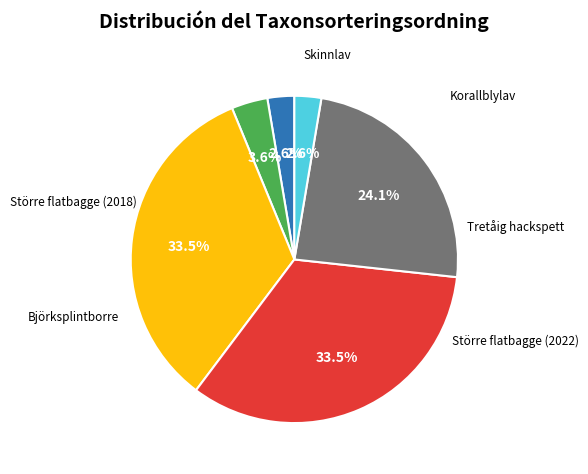

Is there any slice that represents more than half of the pie?

No